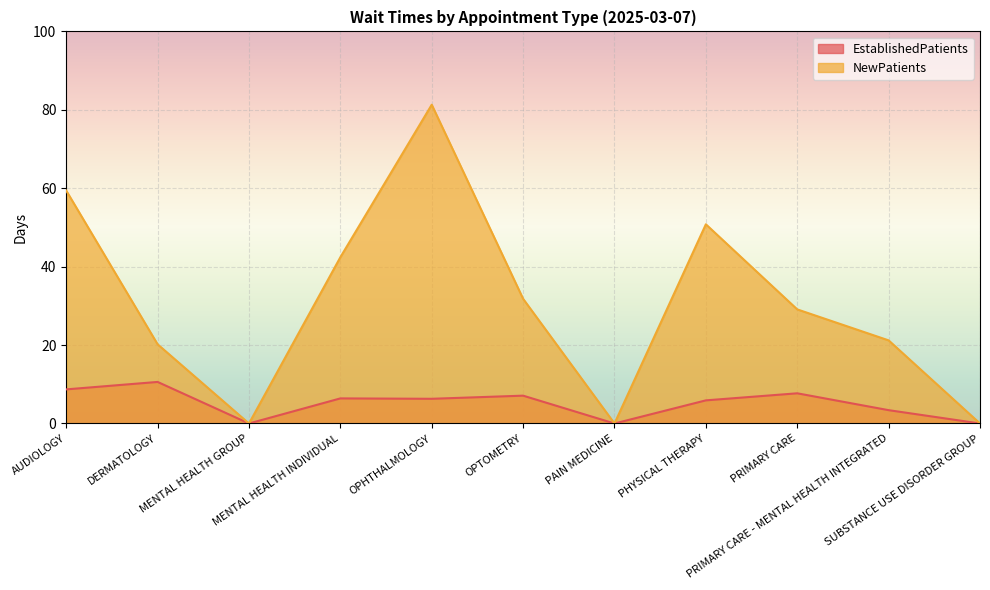

How many categories are shown in the chart?

11